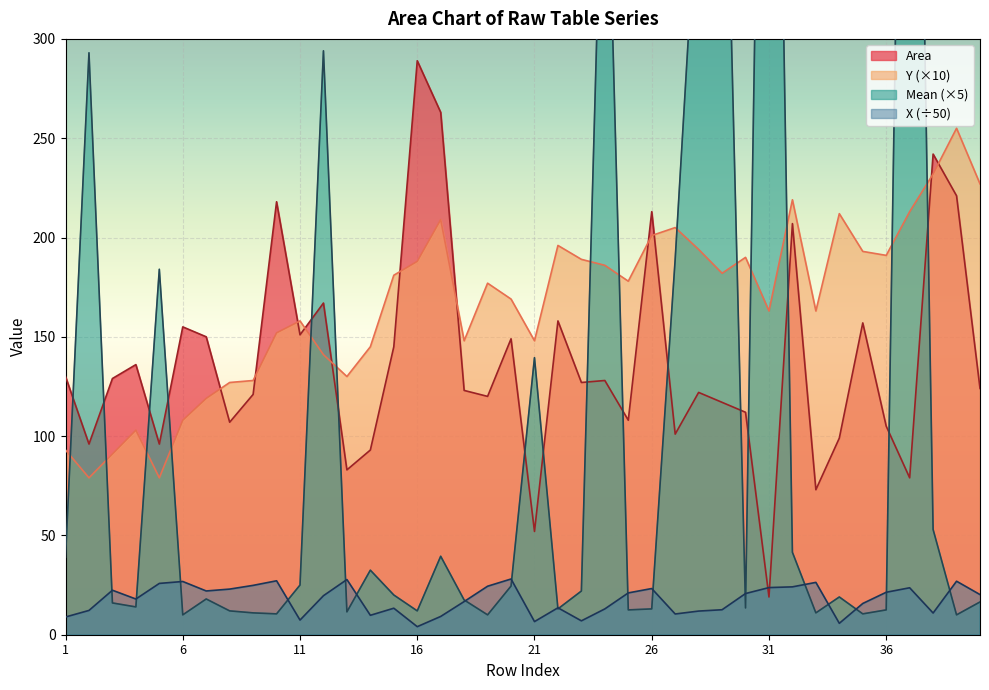

Reading right to left, list all the values displayed in this chart.

X: 20.2	26.9	10.9	23.6	21.4	15.7	5.7	26.4	24.1	23.7	20.7	12.6	11.9	10.4	23.3	21.1	13.0	7.0	13.6	6.6	28.1	24.4	16.7	9.2	4.1	13.4	9.8	27.8	19.6	7.4	27.2	24.8	23.0	22.0	26.8	25.8	18.0	22.4	12.2	8.9
Y: 227.0	255.0	232.0	213.0	191.0	193.0	212.0	163.0	219.0	163.0	190.0	182.0	194.0	205.0	201.0	178.0	186.0	189.0	196.0	148.0	169.0	177.0	148.0	209.0	188.0	181.0	145.0	130.0	141.0	158.0	152.0	128.0	127.0	119.0	108.0	79.0	103.0	91.0	79.0	93.0
Area: 124.0	221.0	242.0	79.0	105.0	157.0	99.0	73.0	207.0	19.0	112.0	117.0	122.0	101.0	213.0	108.0	128.0	127.0	158.0	52.0	149.0	120.0	123.0	263.0	289.0	145.0	93.0	83.0	167.0	151.0	218.0	121.0	107.0	150.0	155.0	96.0	136.0	129.0	96.0	130.0
Mean: 16.5	10.0	53.0	746.0	12.5	10.5	19.0	11.0	41.5	748.0	13.5	491.5	388.0	189.0	13.0	12.5	448.0	22.0	13.0	139.5	24.5	10.0	17.5	39.5	12.0	20.0	32.5	11.5	294.0	25.0	10.5	11.0	12.0	18.0	10.0	184.0	14.0	16.0	293.0	39.0